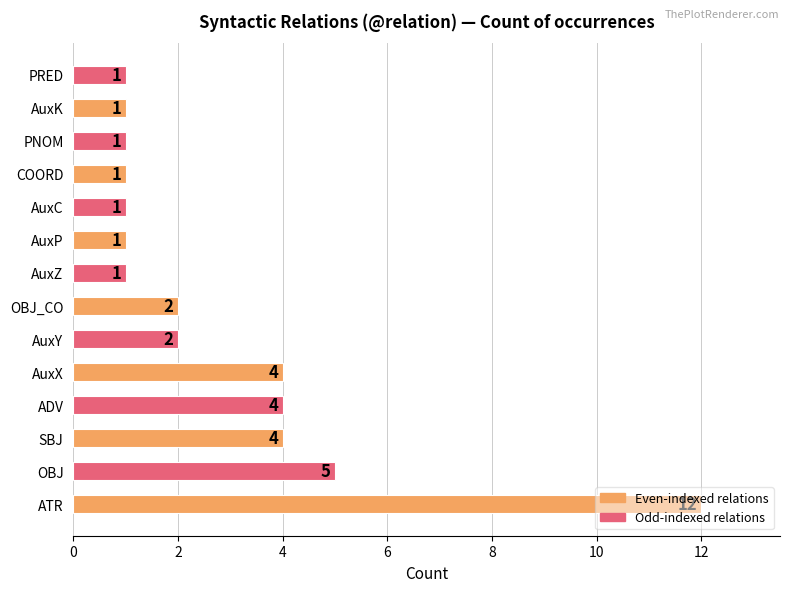

Approximately how many times larger is the value at OBJ_CO compared to SBJ?

0.5